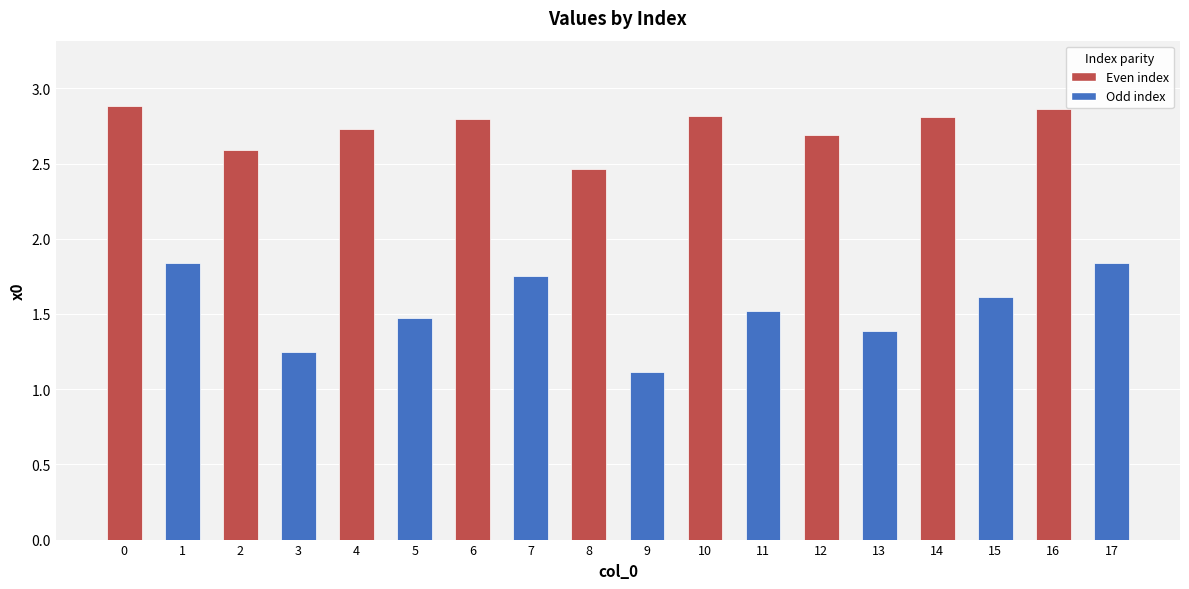

How many series are shown in this chart?

1